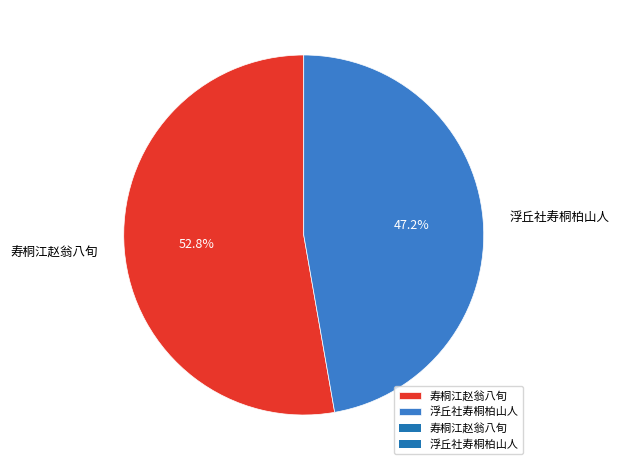

Between 寿桐江赵翁八旬 and 浮丘社寿桐柏山人, which is larger?

寿桐江赵翁八旬